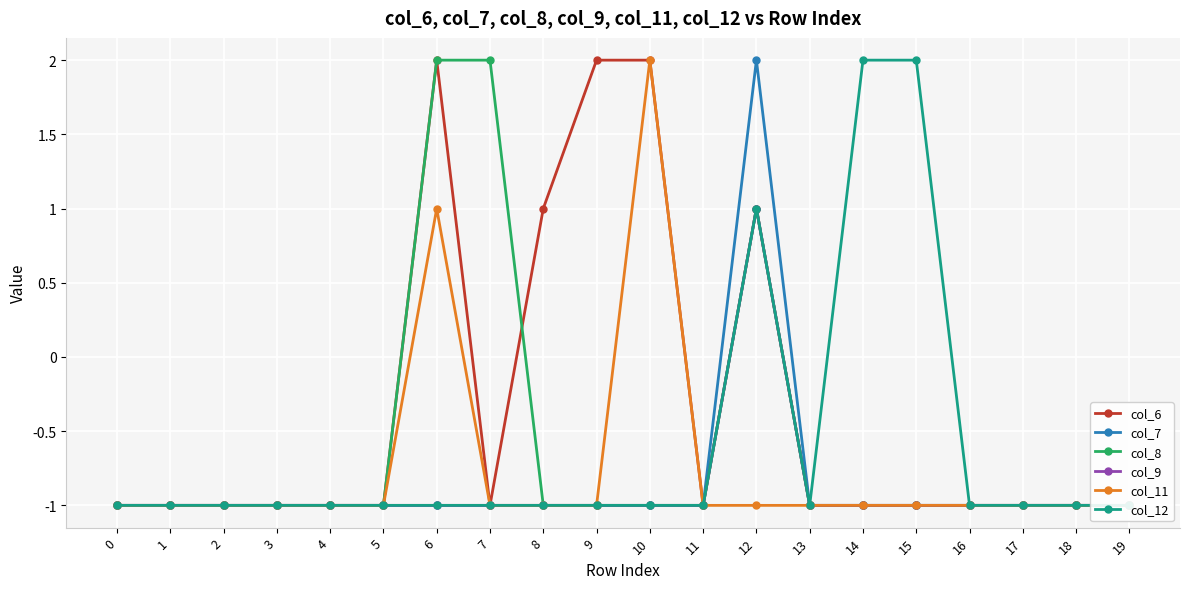

Does the chart display data point markers on the line(s)?

Yes